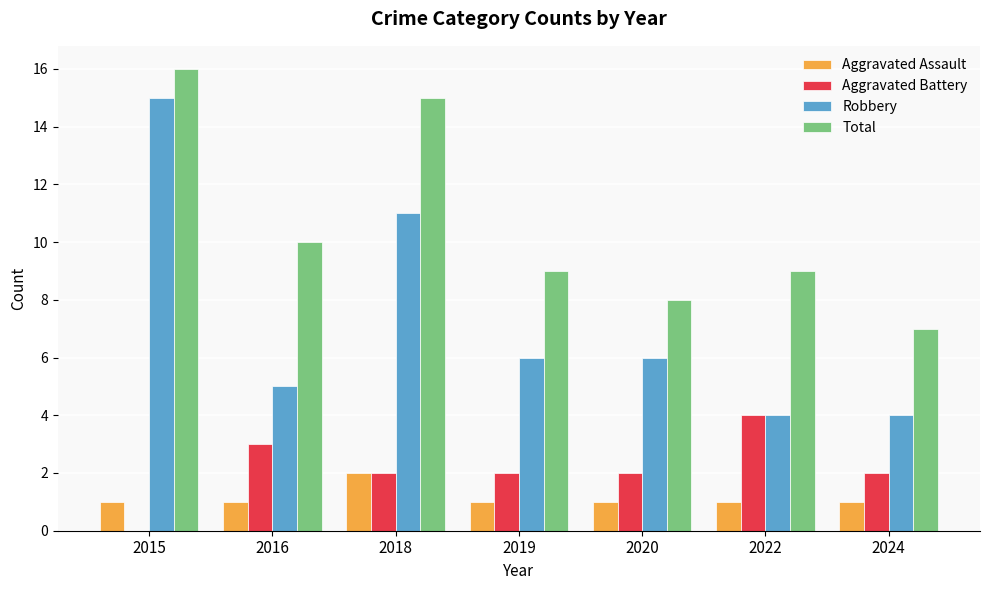

Between 2018 and 2024, which series saw the biggest shift?

Total